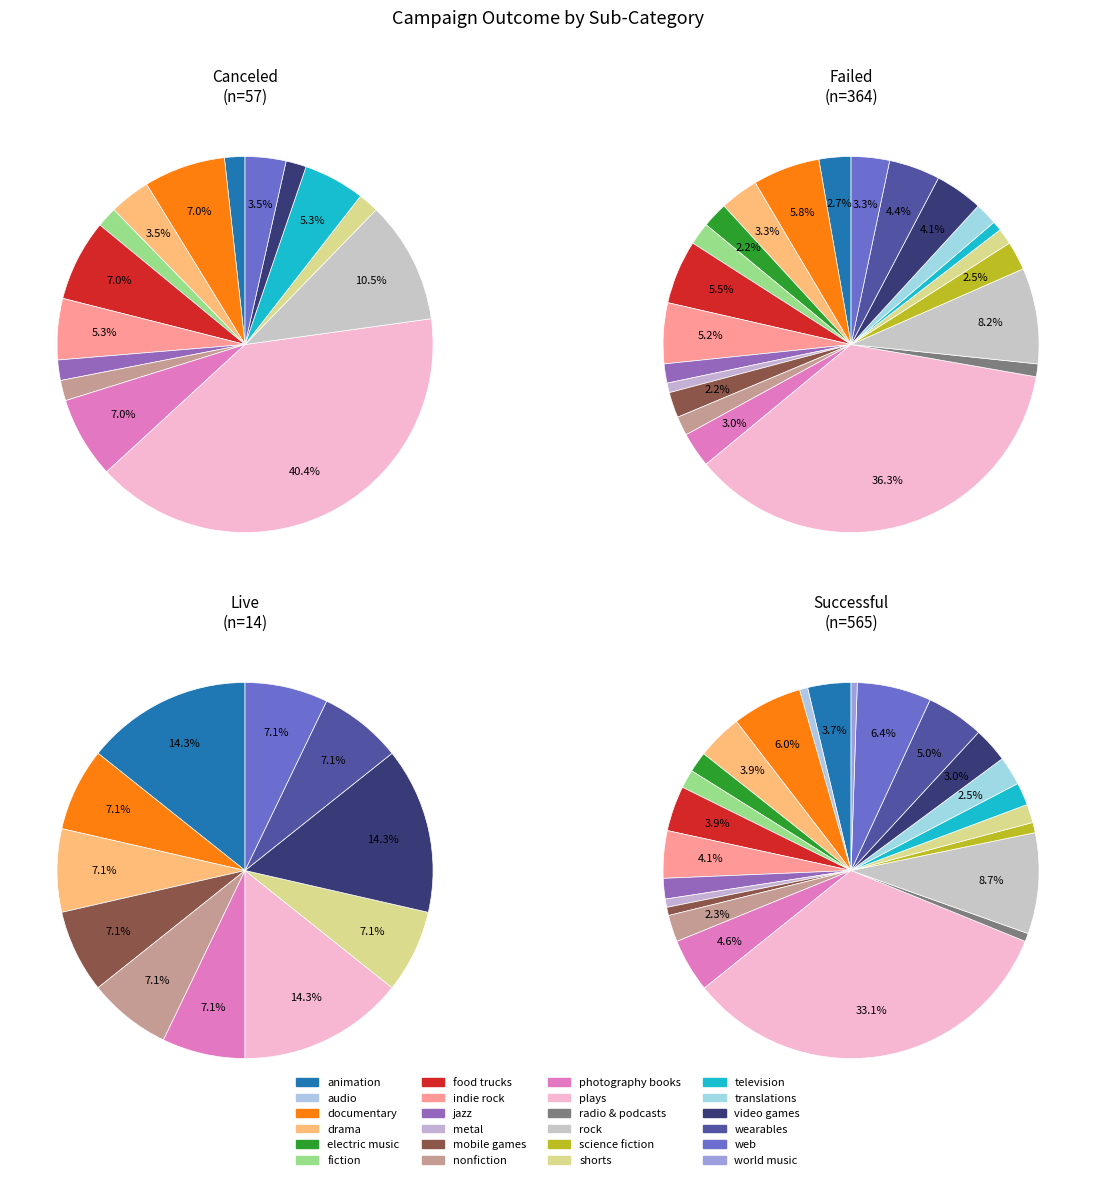

How many segments does this pie chart have?

24